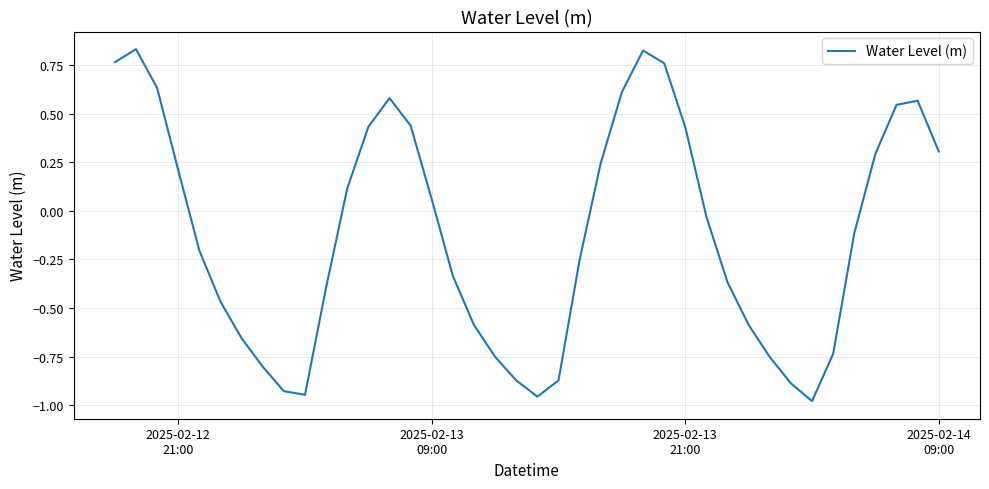

What is the difference between the maximum and minimum values?

1.8